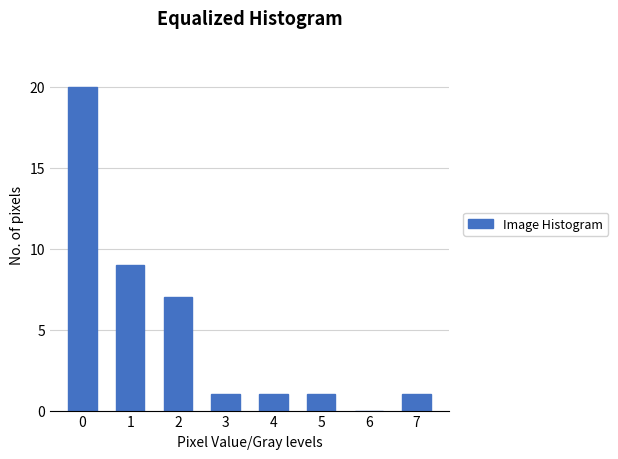

Reading left to right, extract all data points from this chart.

0=20	1=9	2=7	3=1	4=1	5=1	6=0	7=1